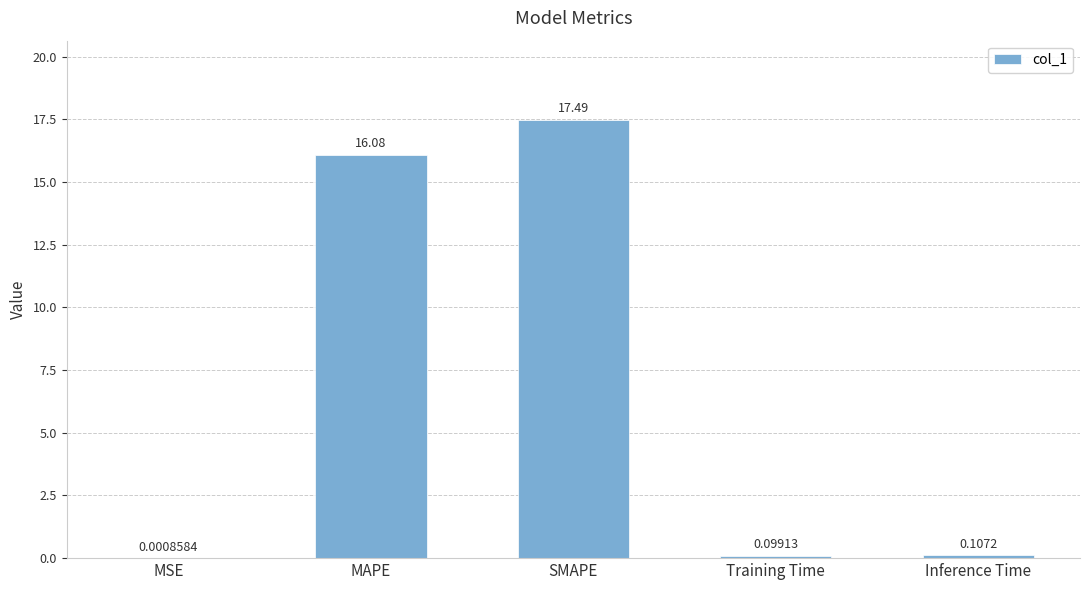

Which has a higher value, Training Time or MAPE?

MAPE